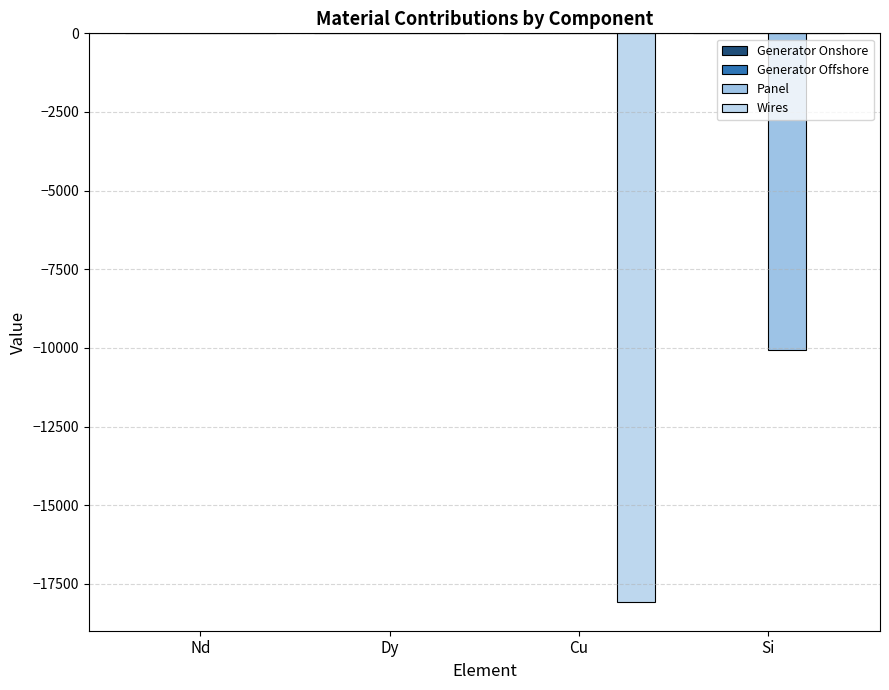

Count the number of categories in the chart.

4